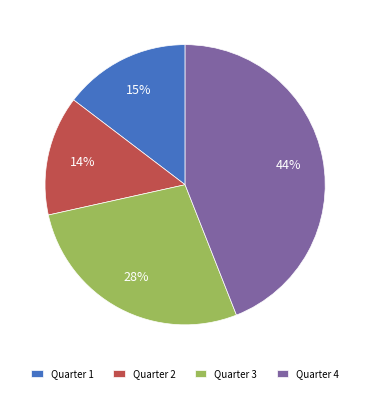

Which has a higher value, Quarter 2 or Quarter 4?

Quarter 4